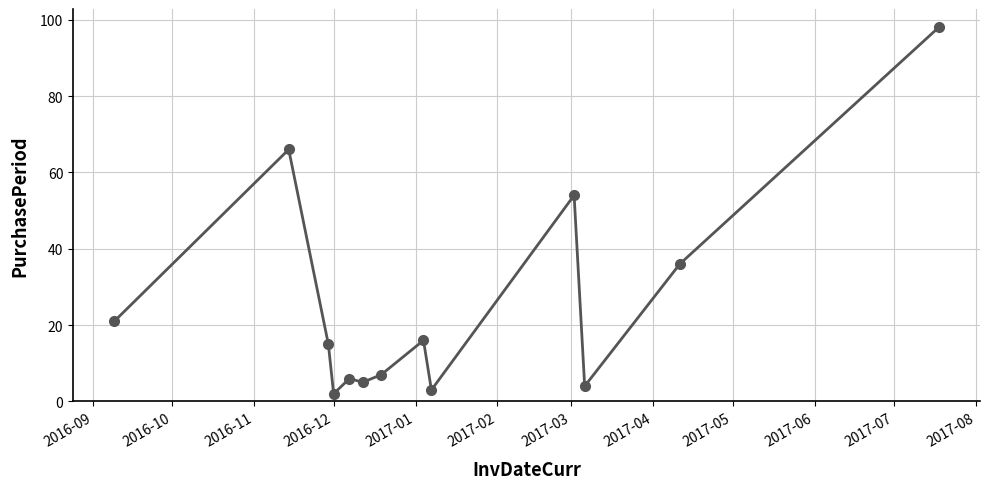

Reading left to right, transcribe all the data shown in this chart.

21	66	15	2	6	5	7	16	3	54	4	36	98